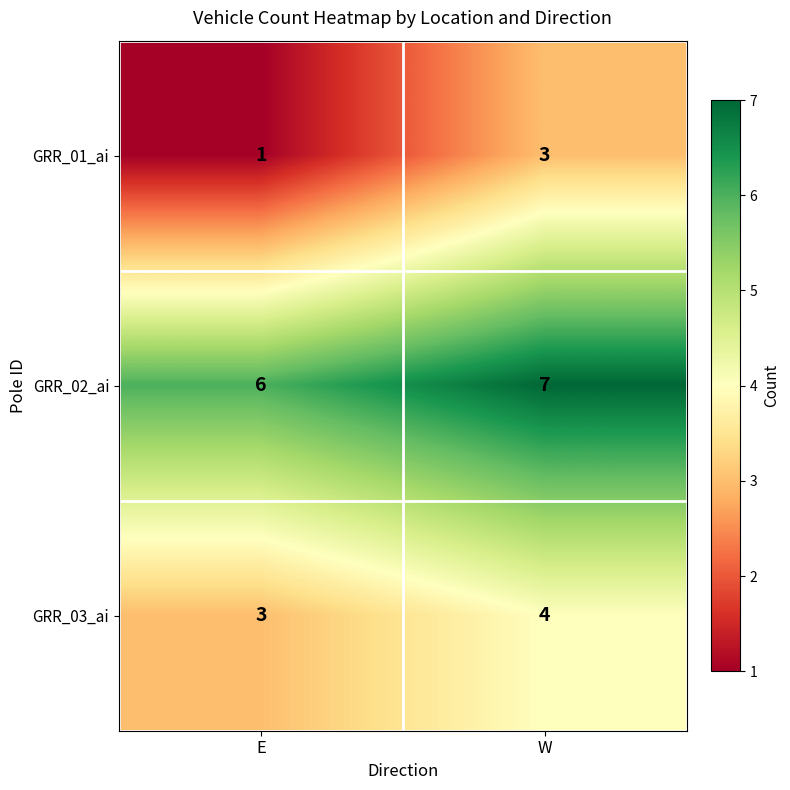

The GRR_01_ai series shows 3 at W. True or false?

True